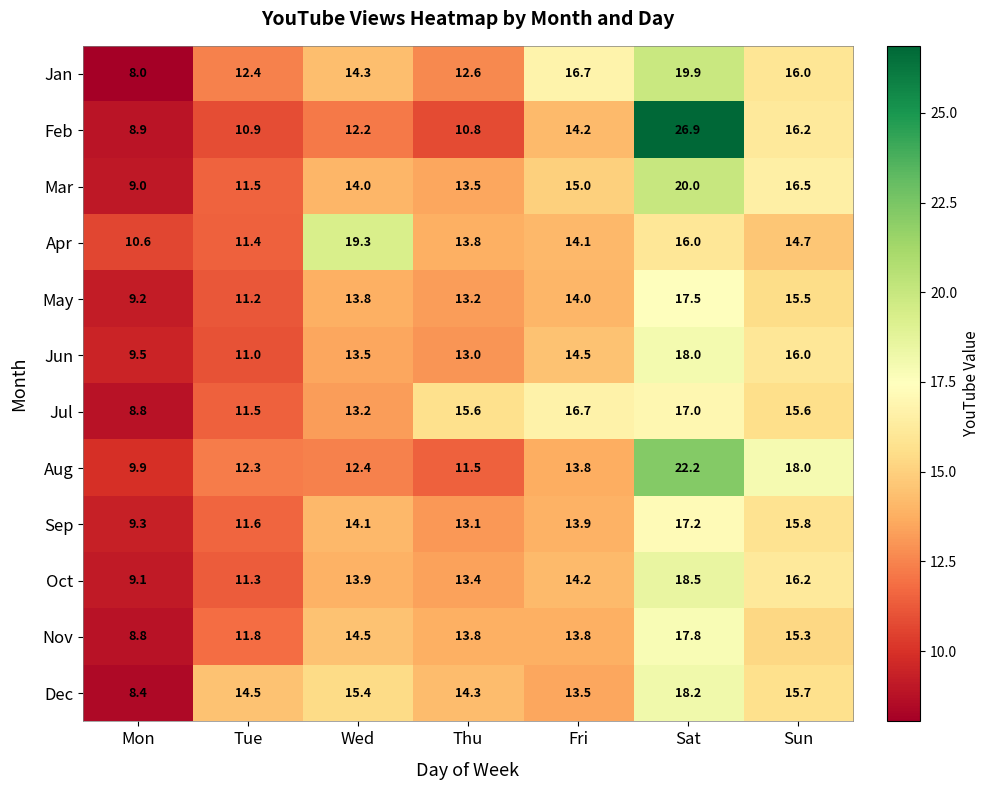

How many data points in Sep are above 13?

5